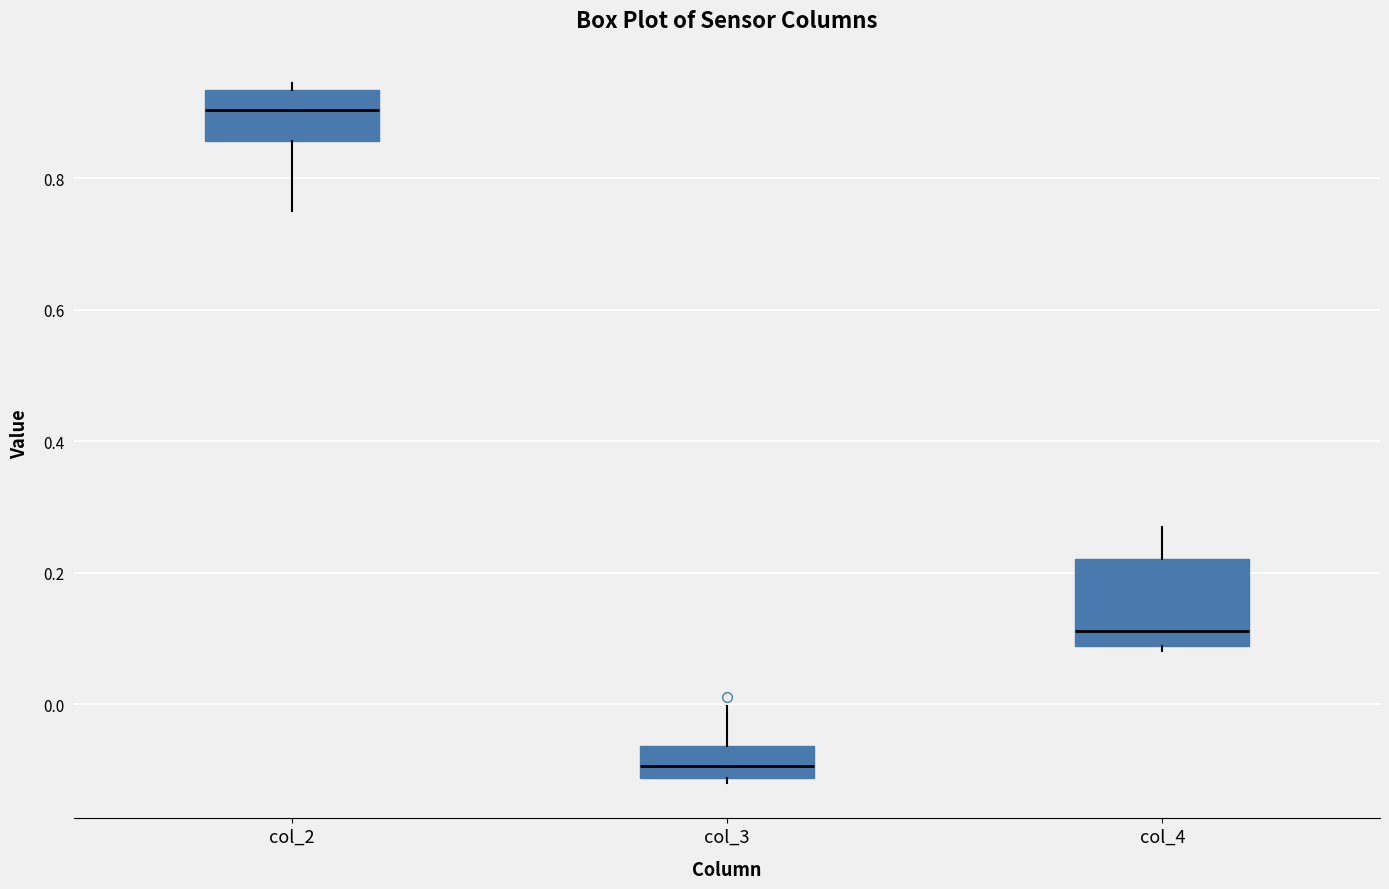

Which box is the tallest, from its lower edge to its upper edge?

col_4